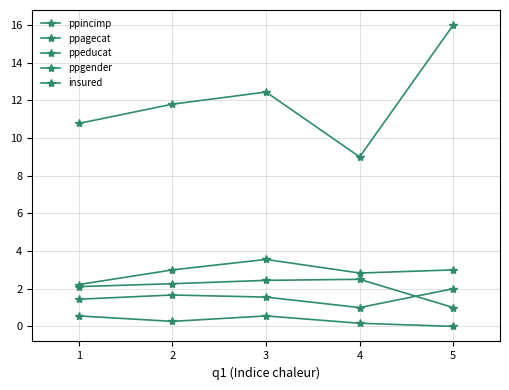

Does the chart have visible grid lines?

Yes